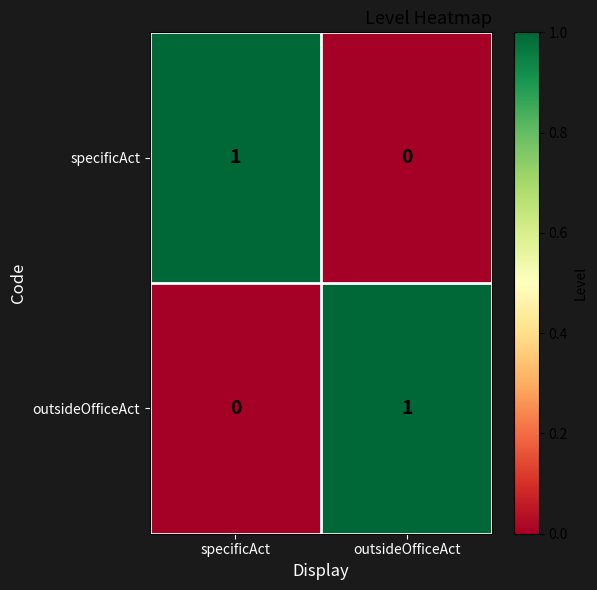

Rank the series at outsideOfficeAct from highest to lowest value.

outsideOfficeAct, specificAct